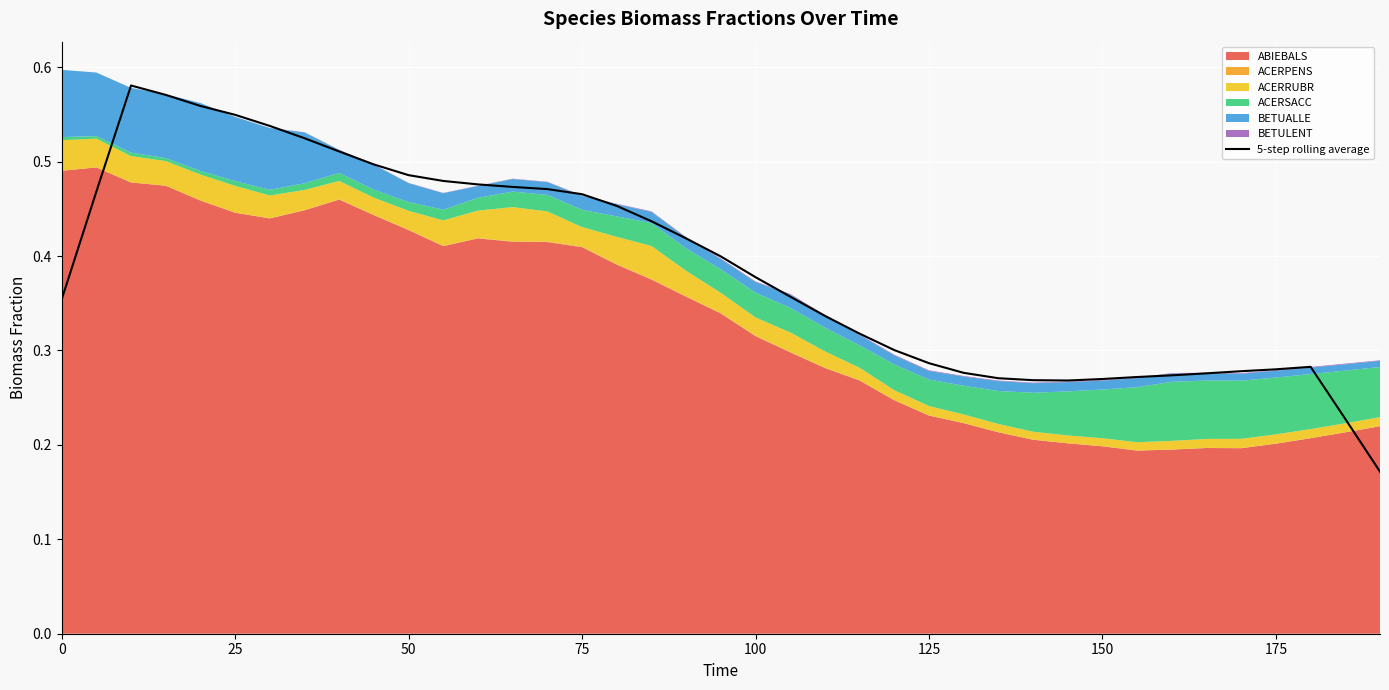

How many lines are shown in the chart?

1